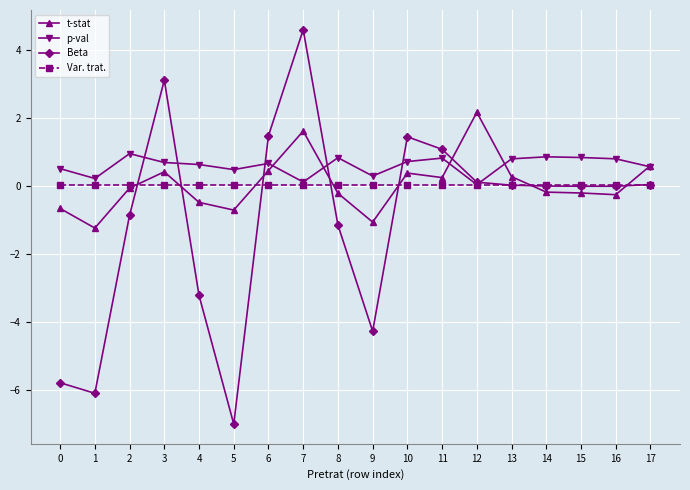

Where is the first local maximum for t-stat?

3